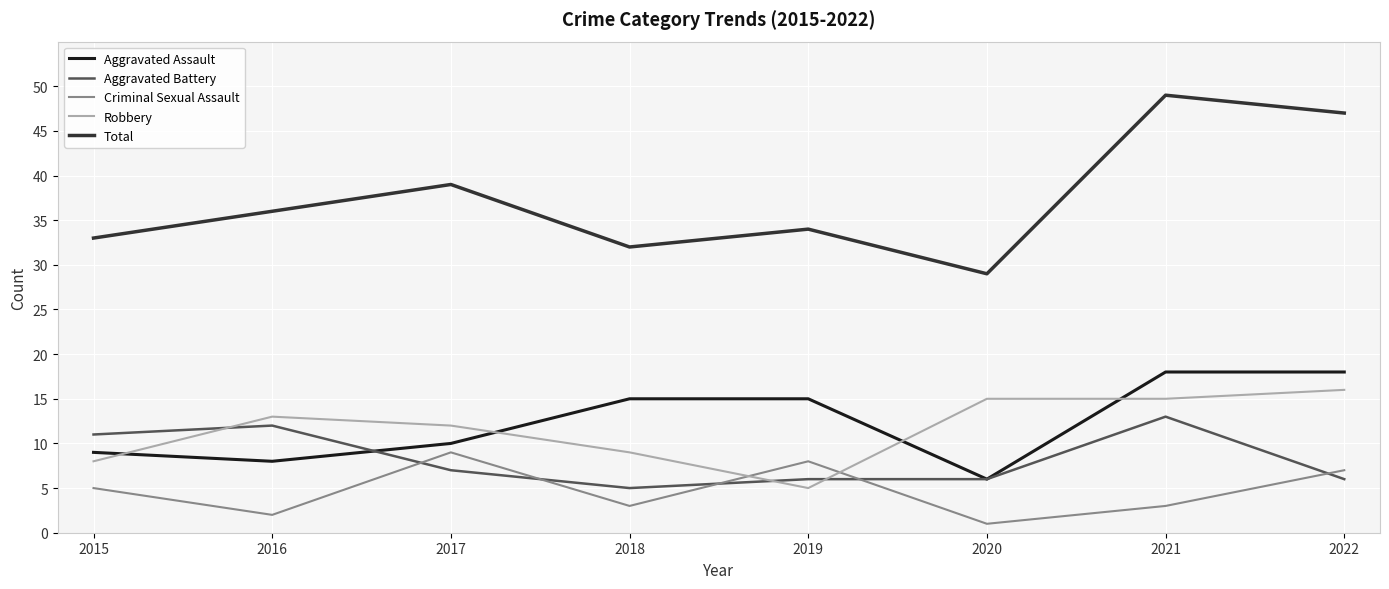

The Criminal Sexual Assault series shows 13 at 2017. True or false?

False